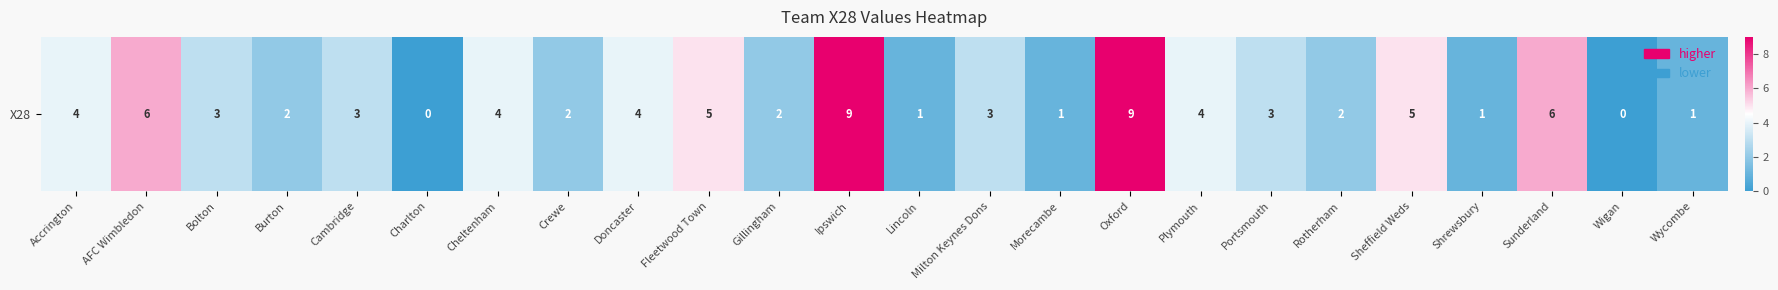

Which has a higher value, Doncaster or Charlton?

Doncaster